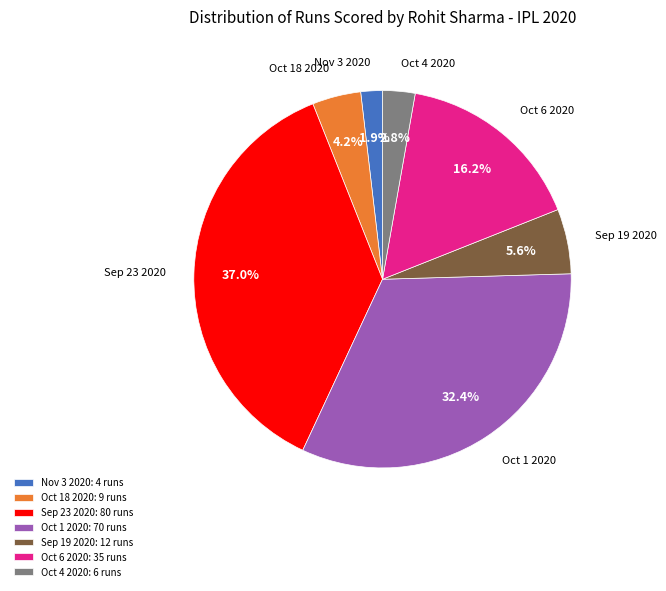

Which category has the smallest portion of the pie?

Nov 3 2020: 4 runs